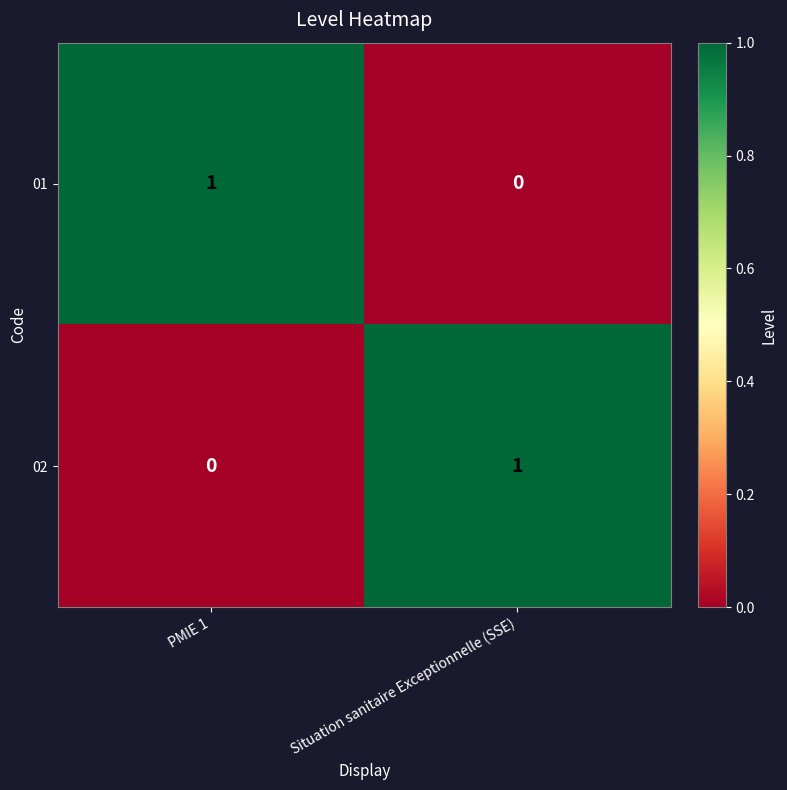

Rank the series at Situation sanitaire Exceptionnelle (SSE) from lowest to highest value.

01, 02